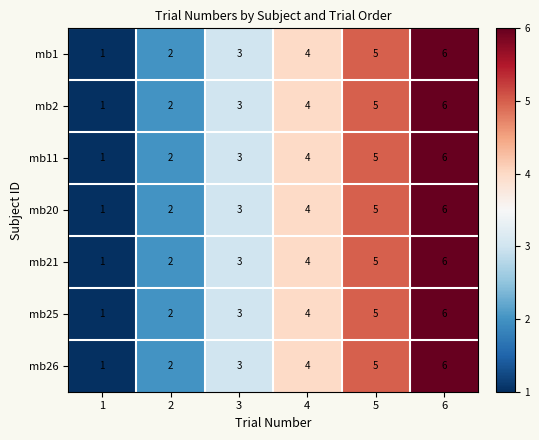

How many distinct data groups are displayed?

7